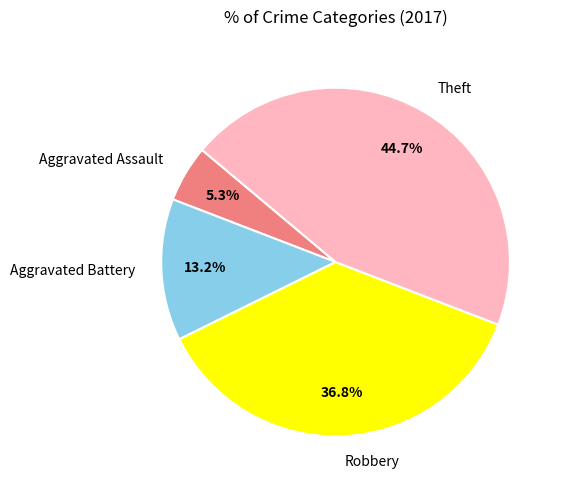

To the nearest percent, what percentage of the pie is Theft?

45%